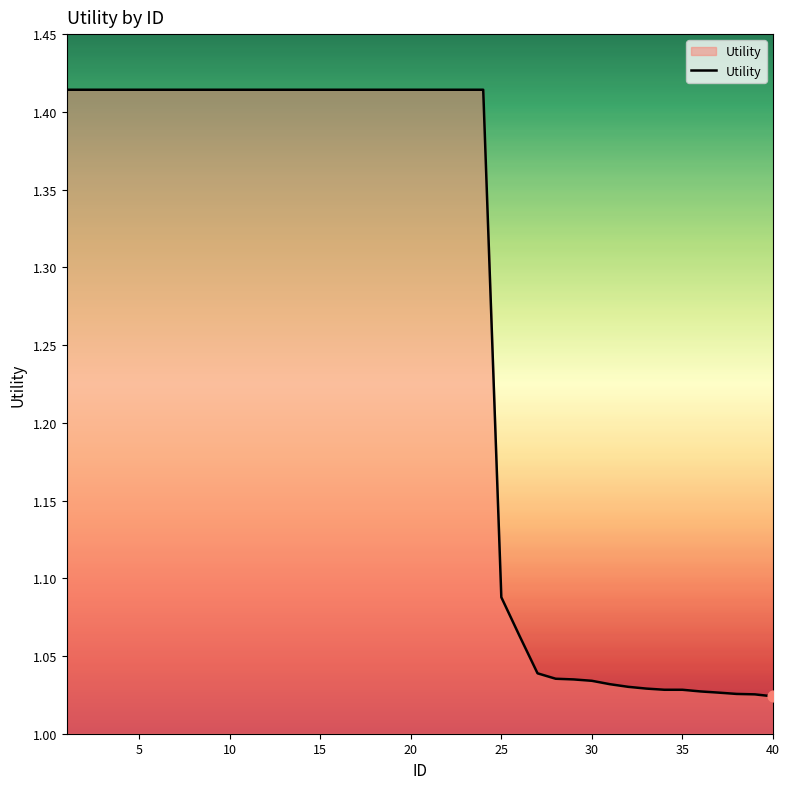

What is the difference between the maximum and minimum values?

0.4